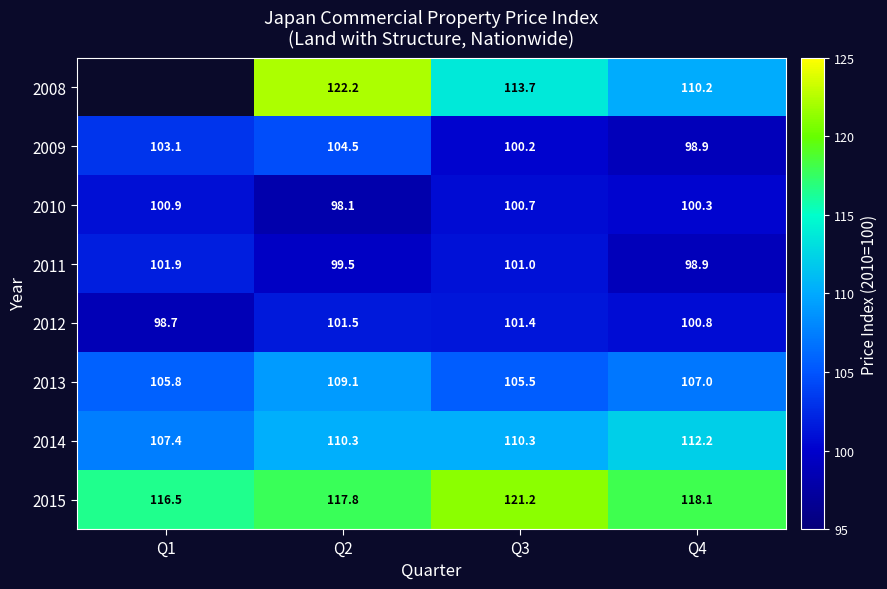

How many values in the 2009 series exceed 103?

2